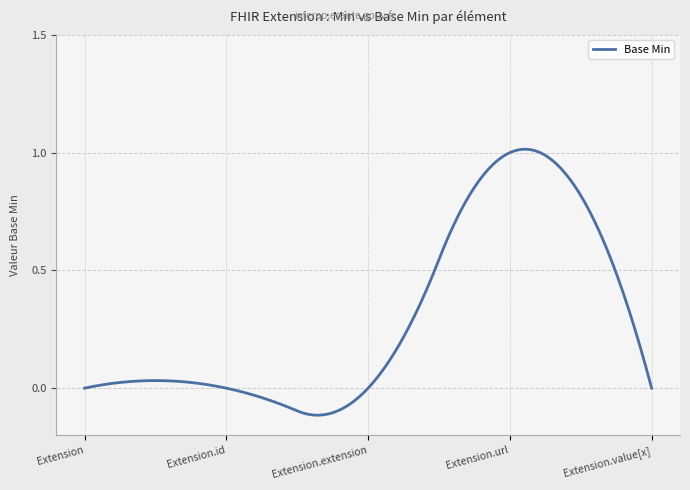

List the labels in order of value, smallest first.

Extension, Extension.id, Extension.extension, Extension.value[x], Extension.url